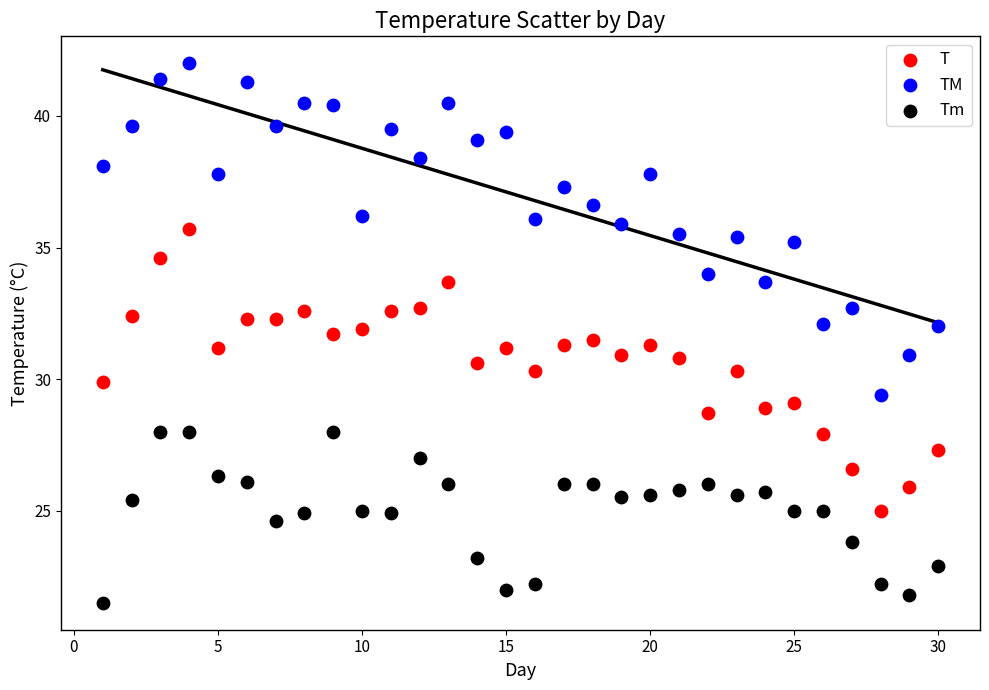

Which series has the widest spread of Y values?

TM